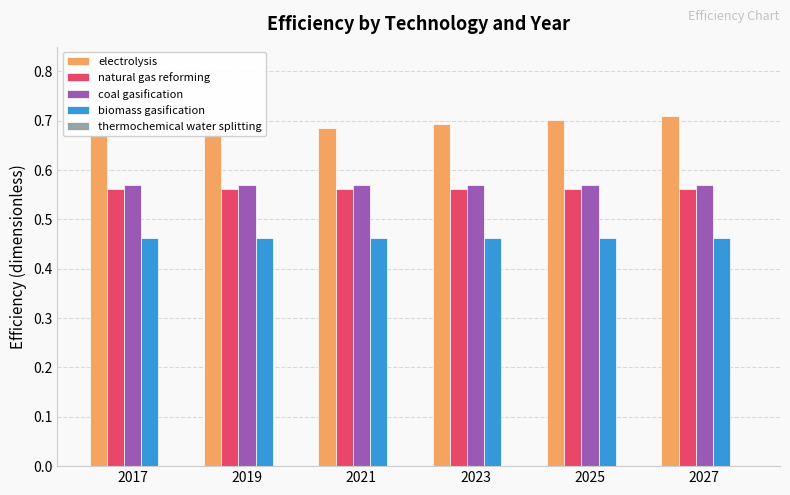

Rank the categories by electrolysis value from lowest to highest.

2017, 2019, 2021, 2023, 2025, 2027